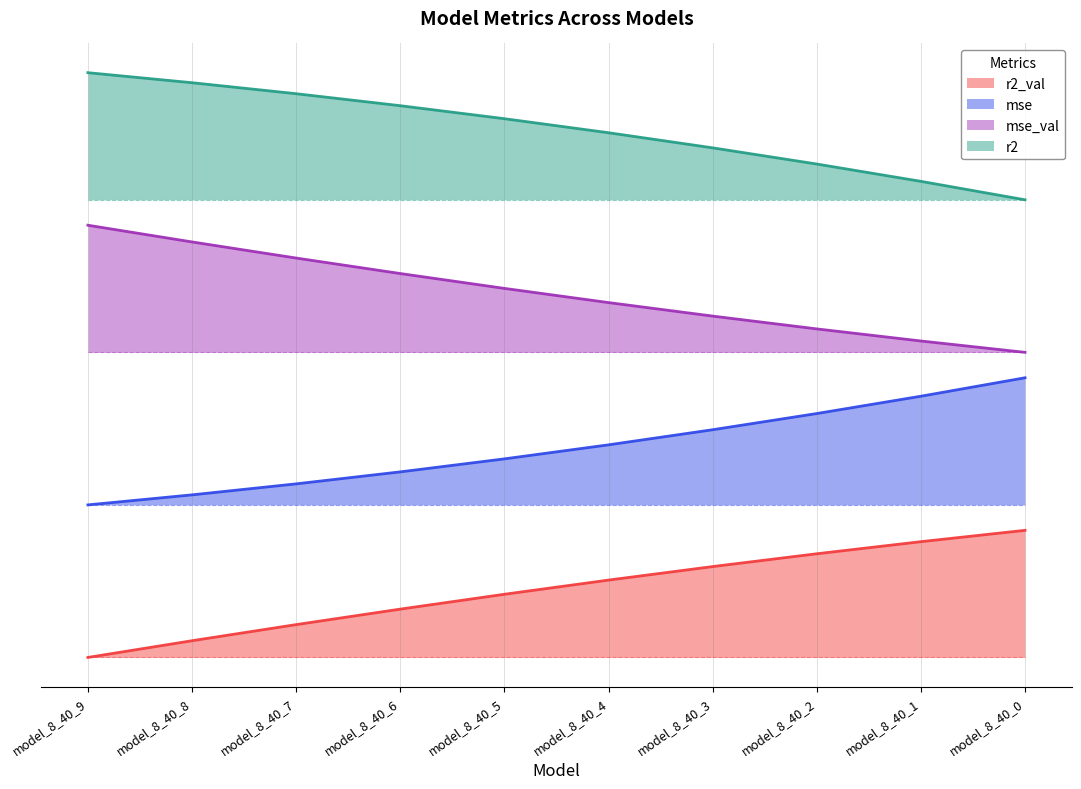

Does the chart have visible grid lines?

Yes